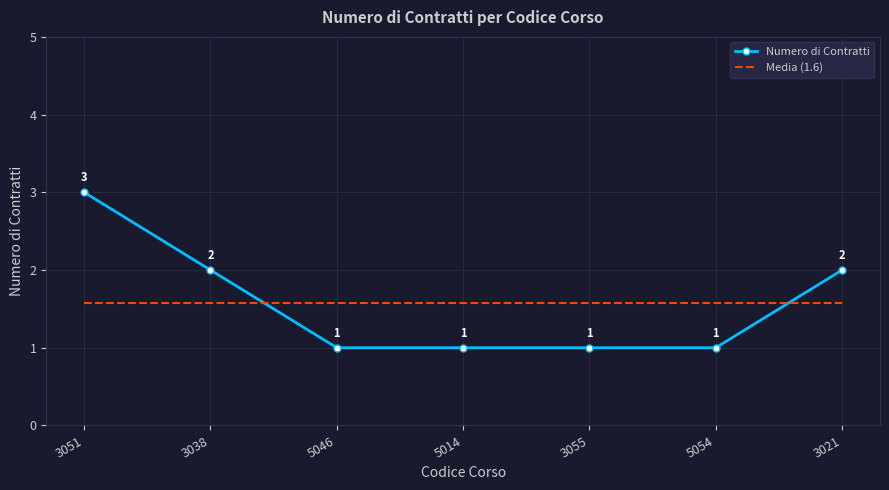

What is the maximum value shown in the chart?

3.0